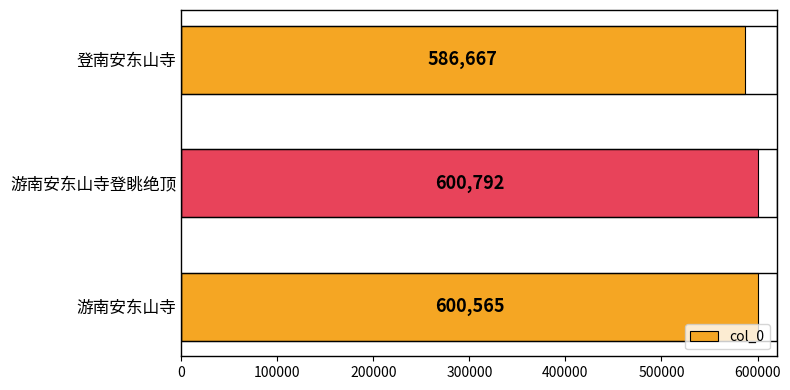

Reading bottom to top, list all the values displayed in this chart.

600565	600792	586667